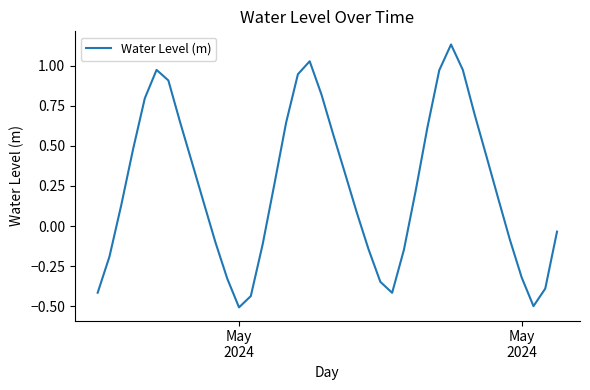

Count the number of data series in this chart.

1